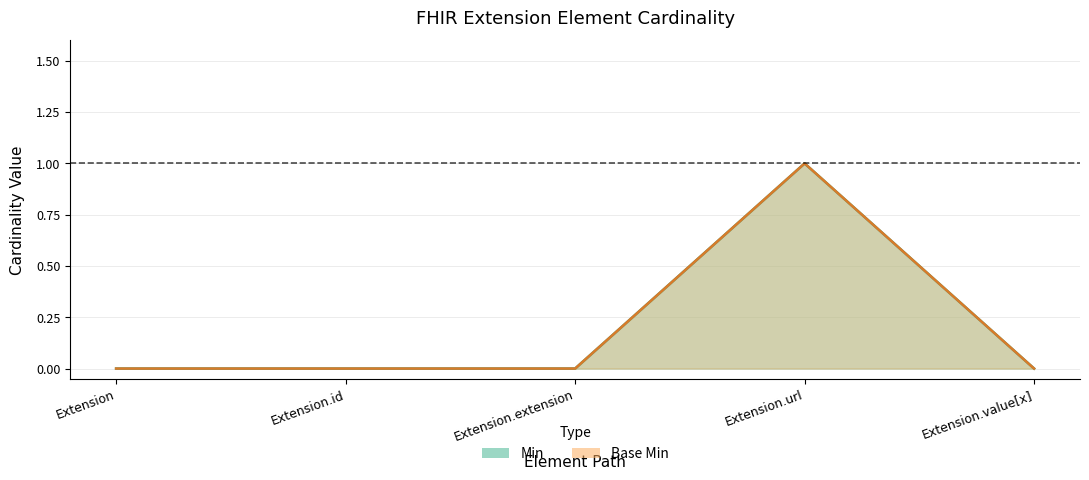

What is the maximum value shown in the chart?

1